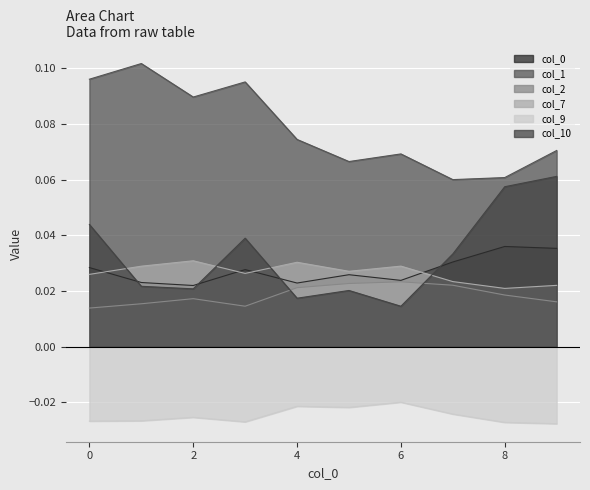

What is the total value across all series at 1?

0.2